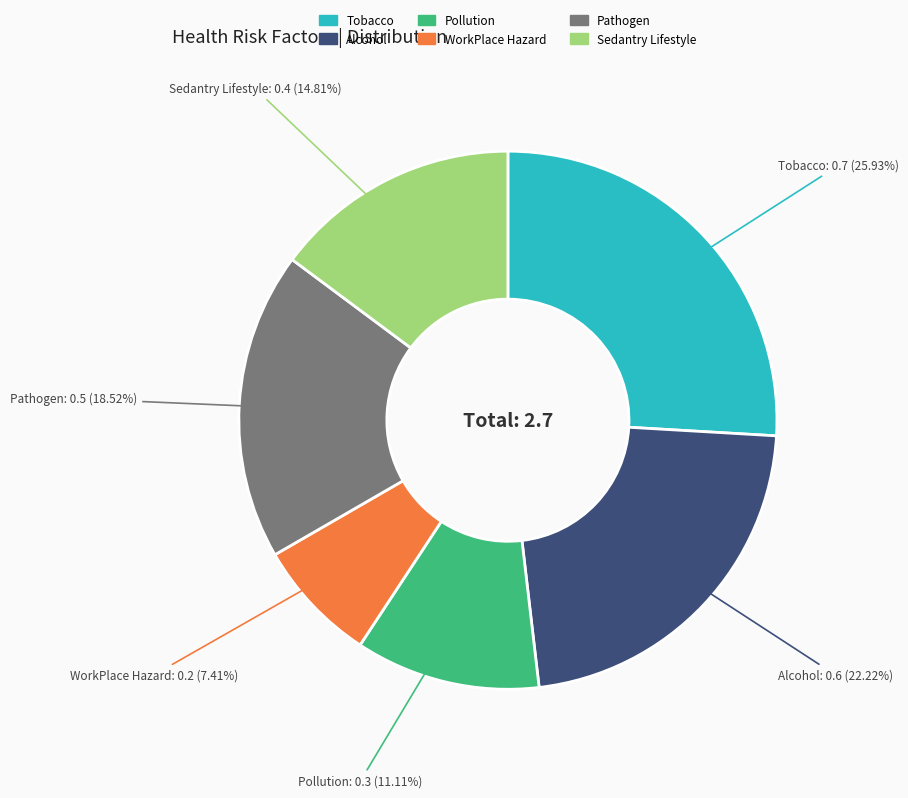

To the nearest percent, what is the combined percentage of WorkPlace Hazard and Pathogen?

26%